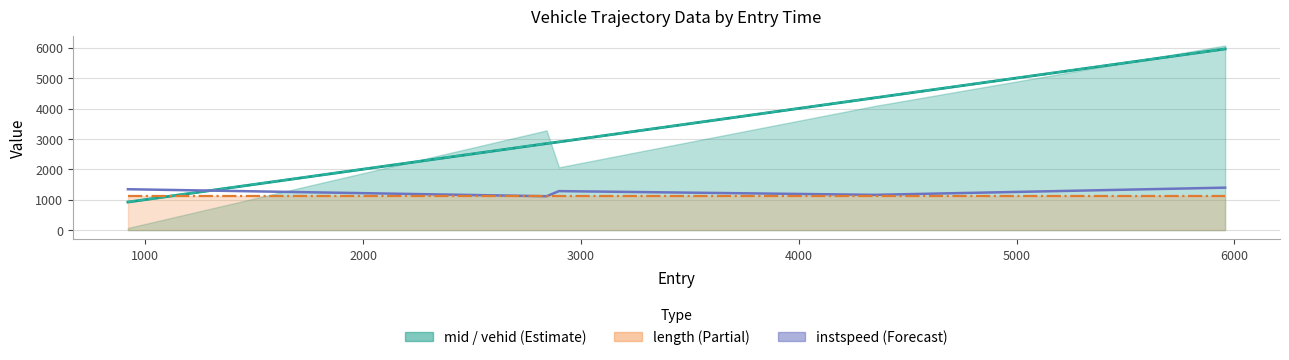

True or false: mid and exit (line) cross at least once.

False